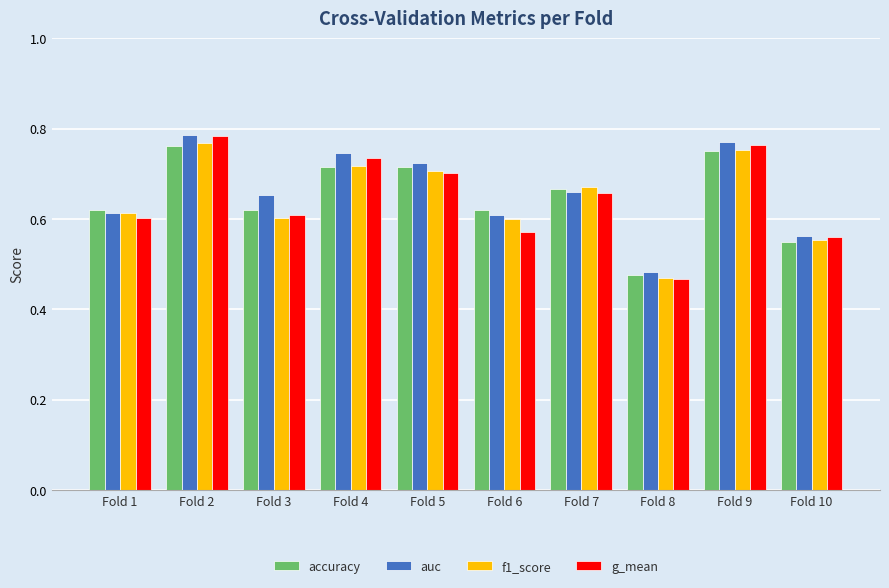

What is the sum of the f1_score values at Fold 10 and Fold 3?

1.2